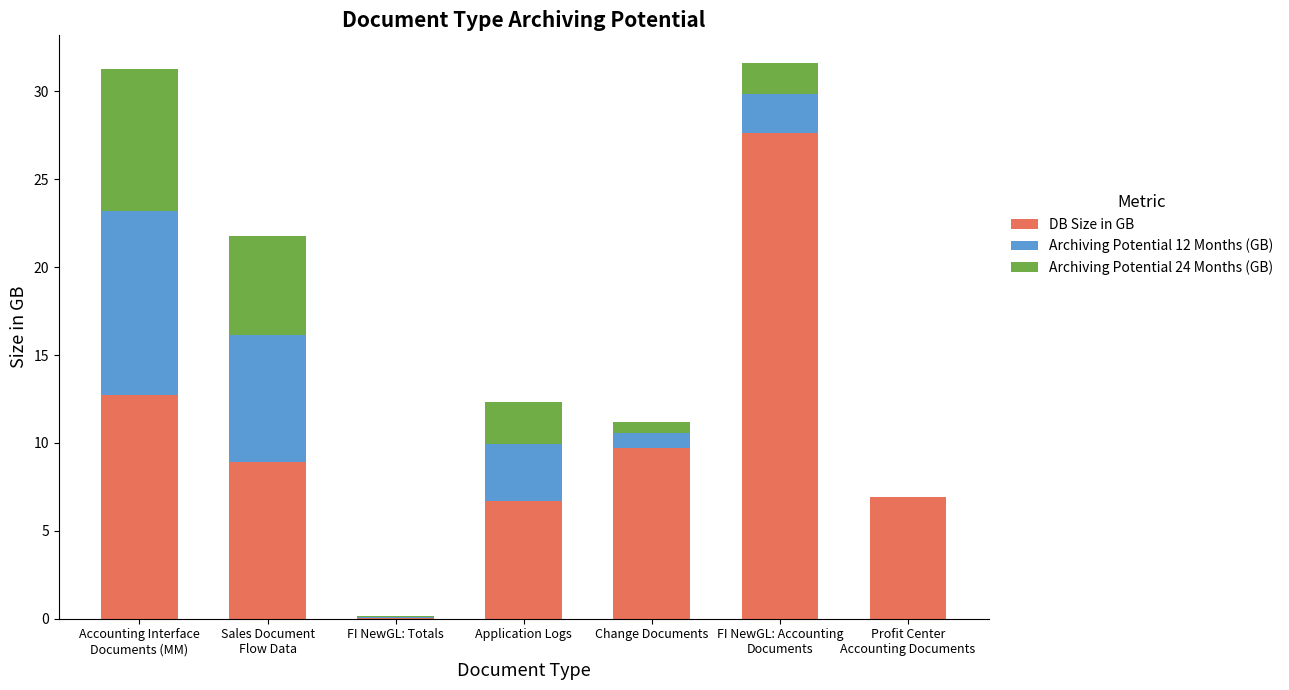

What is the highest value of the DB Size in GB series?

27.6